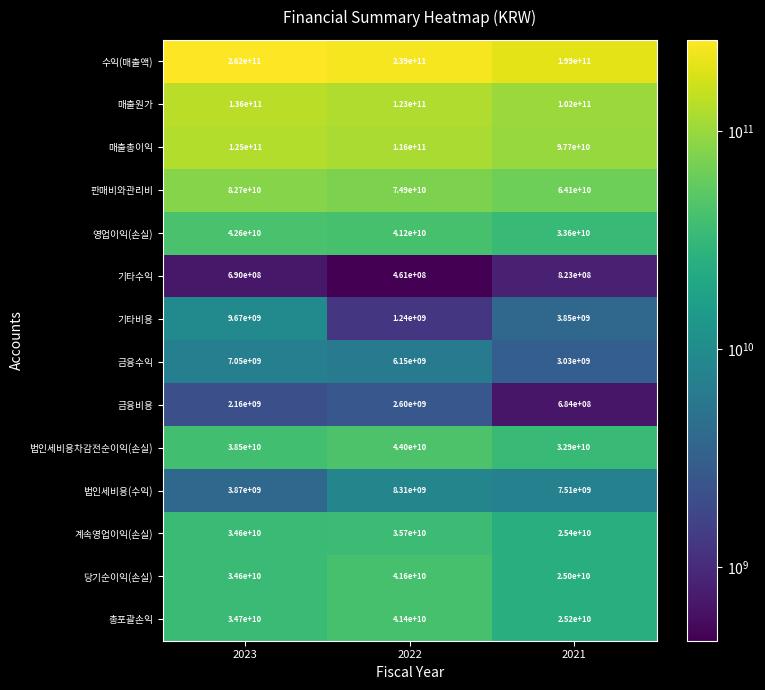

Count the number of data series in this chart.

14